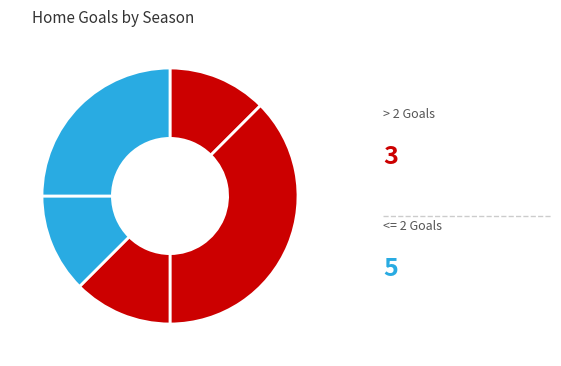

Count the number of slices in the pie.

5